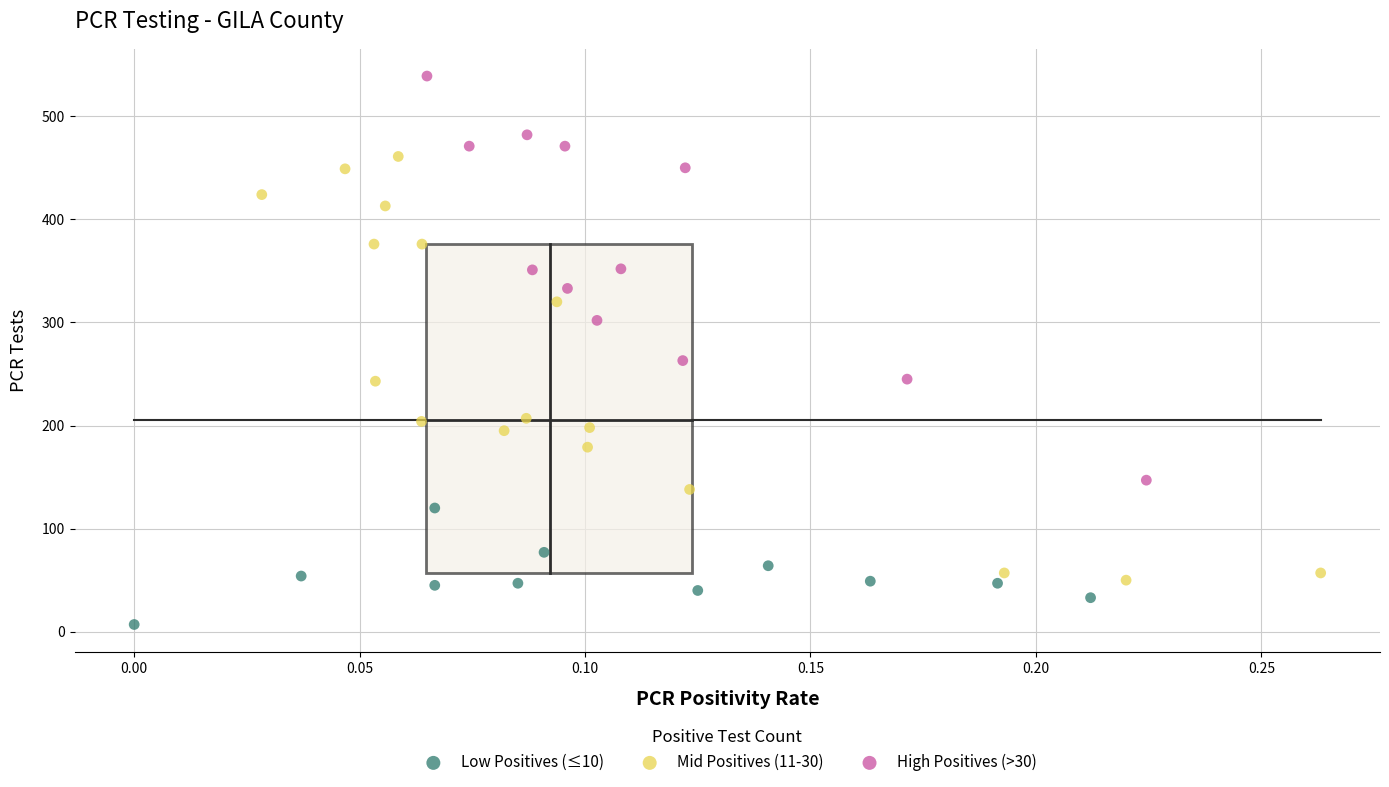

Which series reaches the maximum Y coordinate?

High Positives (>30)